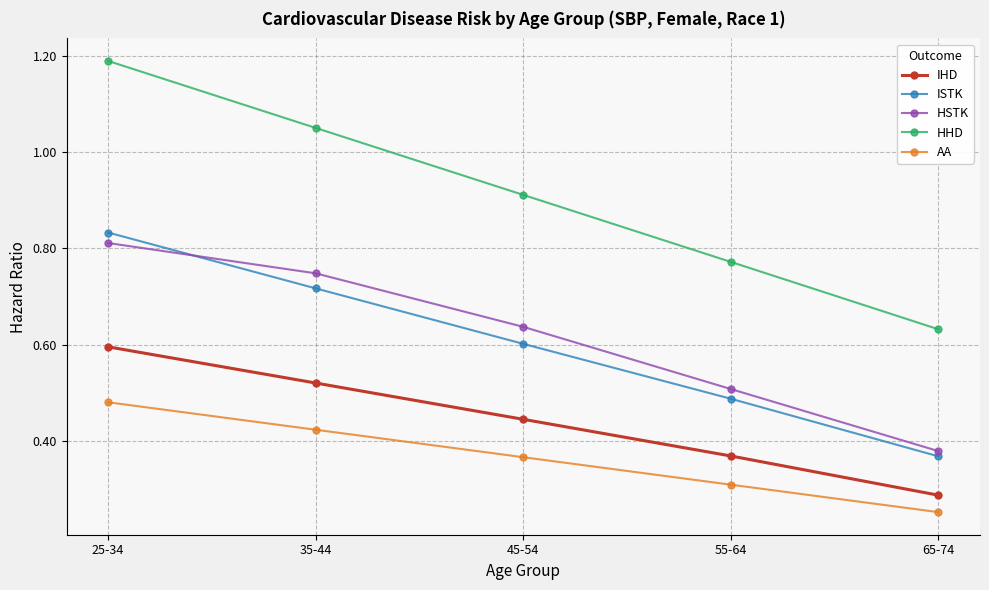

The IHD series shows 0.2 at 25-34. True or false?

False